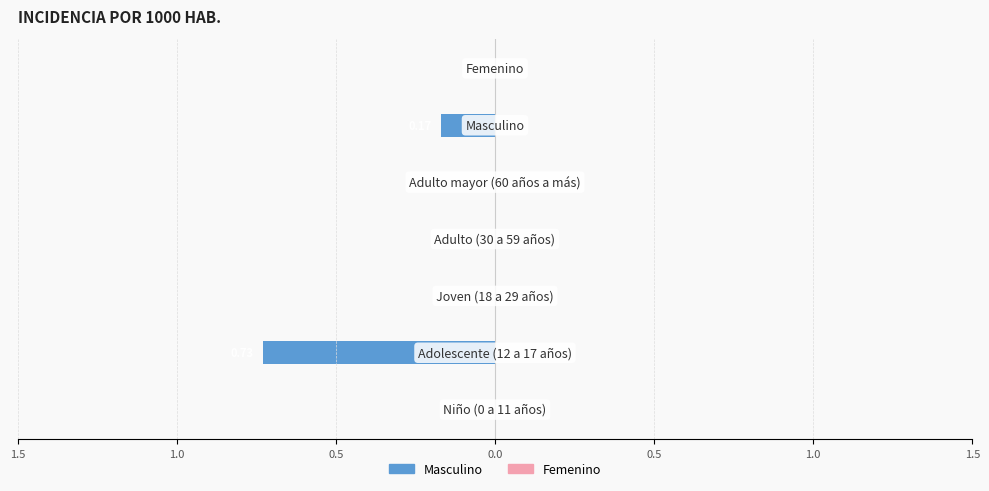

Are the bars horizontal?

Yes